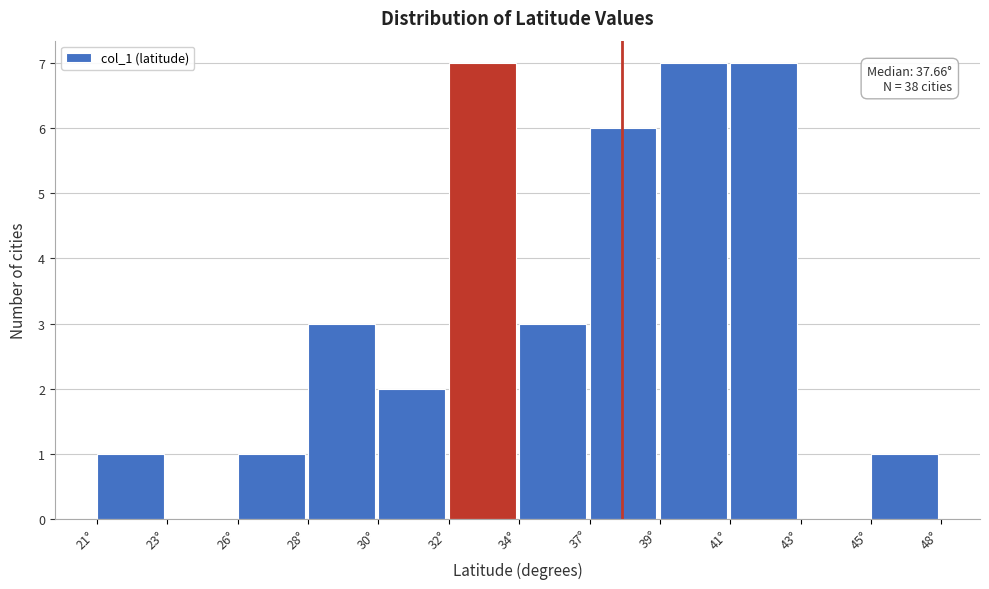

Reading right to left, extract all data points from this chart.

45°=1	43°=0	41°=7	39°=7	37°=6	34°=3	32°=7	30°=2	28°=3	26°=1	23°=0	21°=1